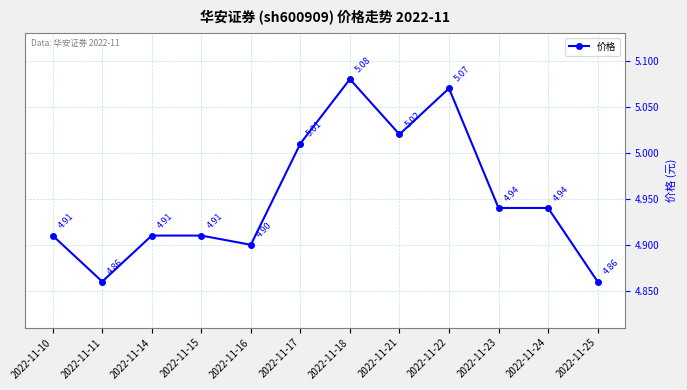

At which category does the chart reach its peak across all series?

2022-11-18